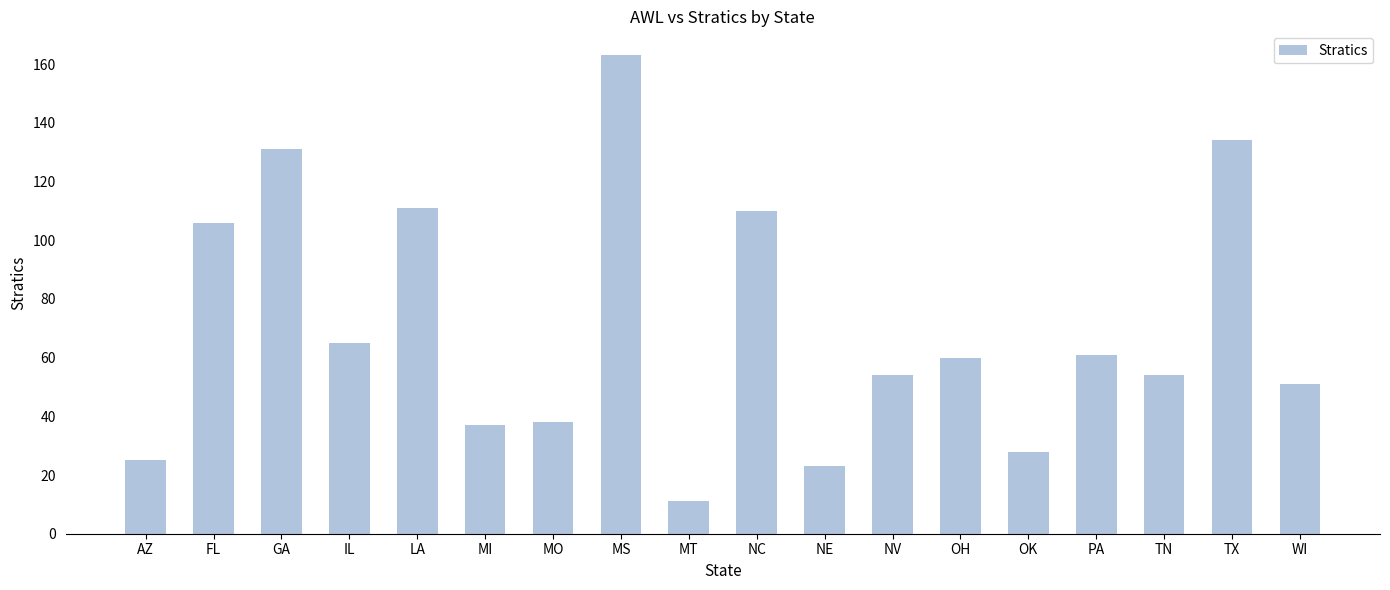

Reading left to right, extract all data points from this chart.

25	106	131	65	111	37	38	163	11	110	23	54	60	28	61	54	134	51